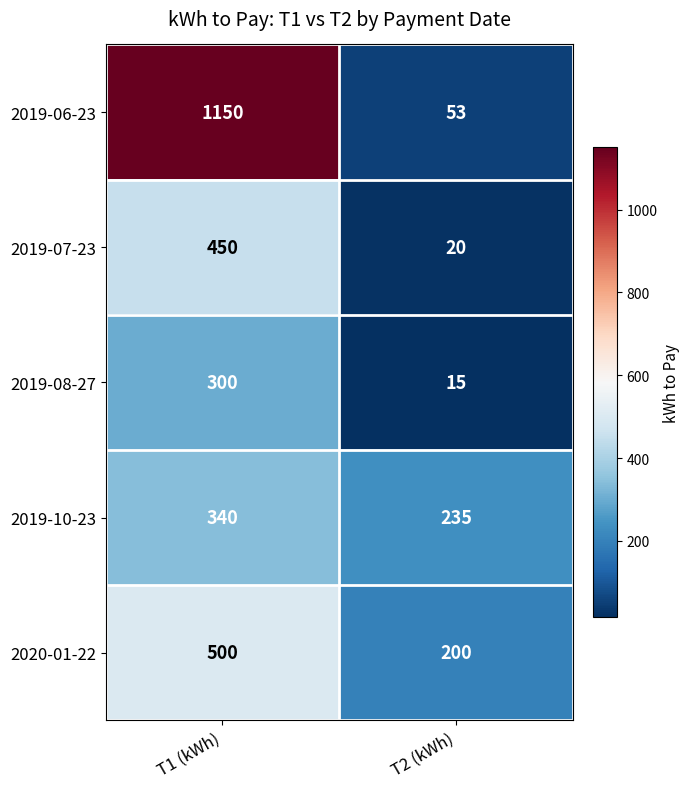

At which label is 2019-08-27 closest to 157?

T2 (kWh)